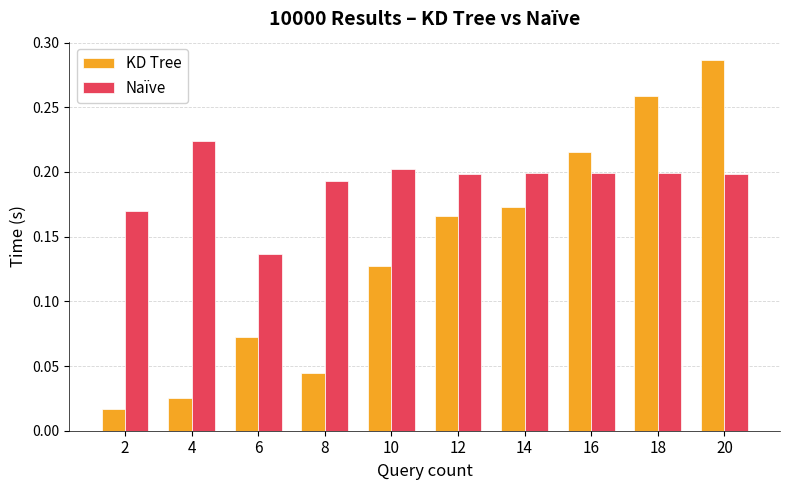

List the series in order of their peak value, lowest first.

Naïve, KD Tree